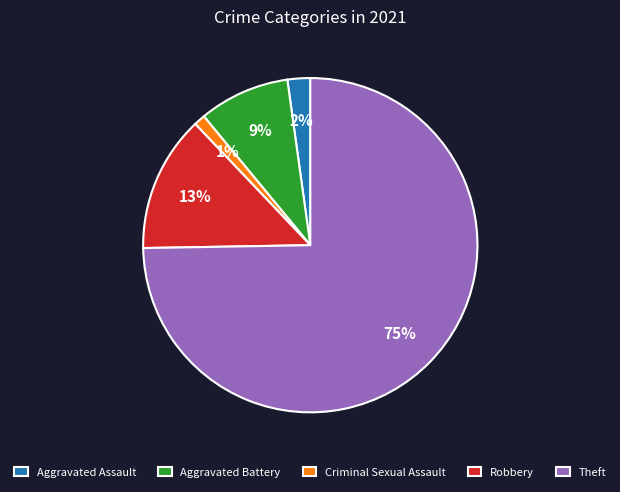

What percentage is the Aggravated Assault slice, to the nearest percent?

2%